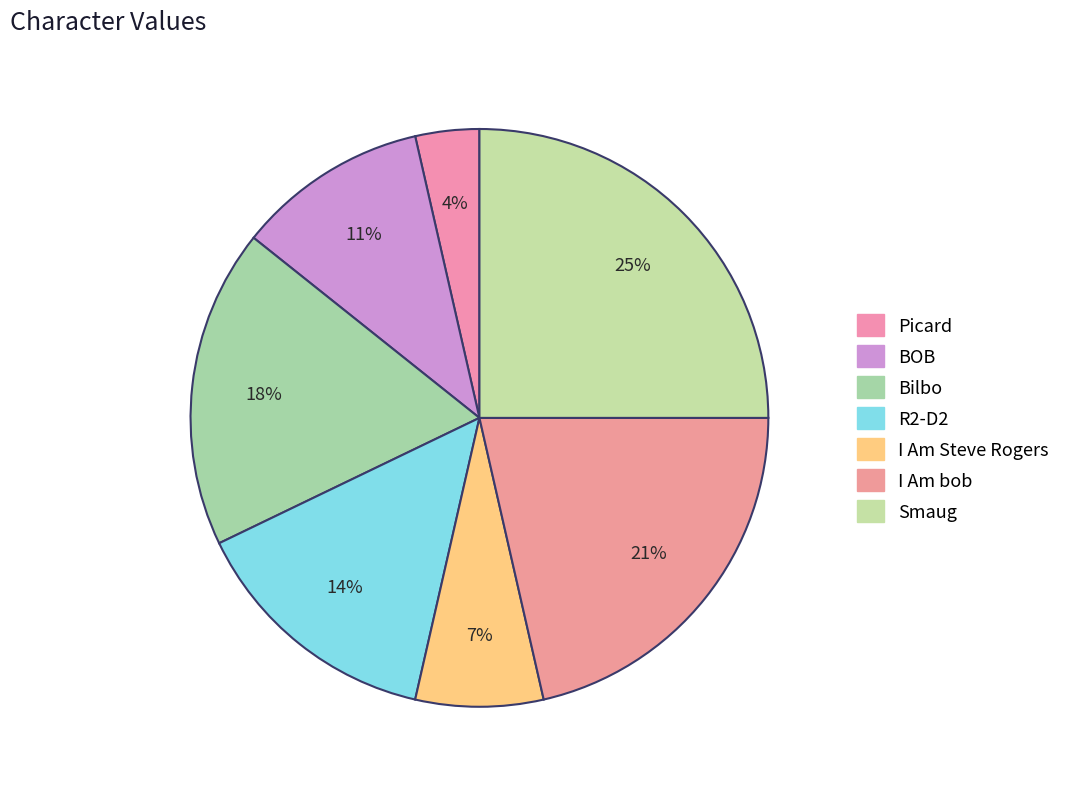

To the nearest percent, what is the difference between the largest and smallest slice percentages?

21%